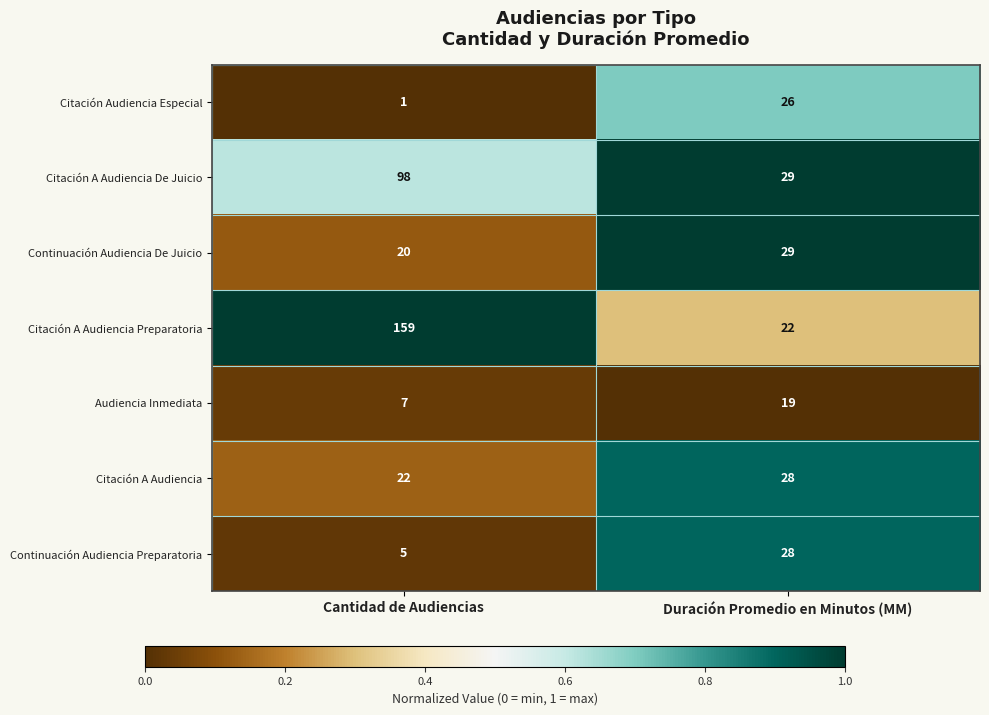

What is the total value across all series at Duración Promedio en Minutos (MM)?

181